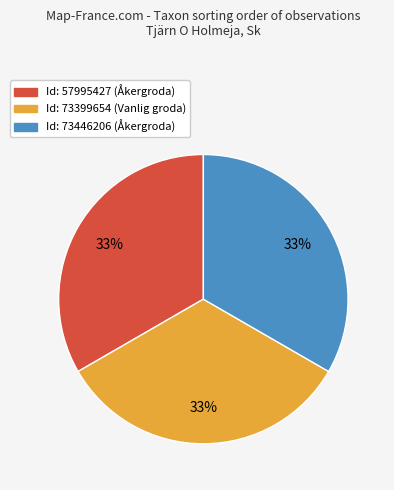

True or false: Id: 73399654 (Vanlig groda) accounts for 42% of the total.

False